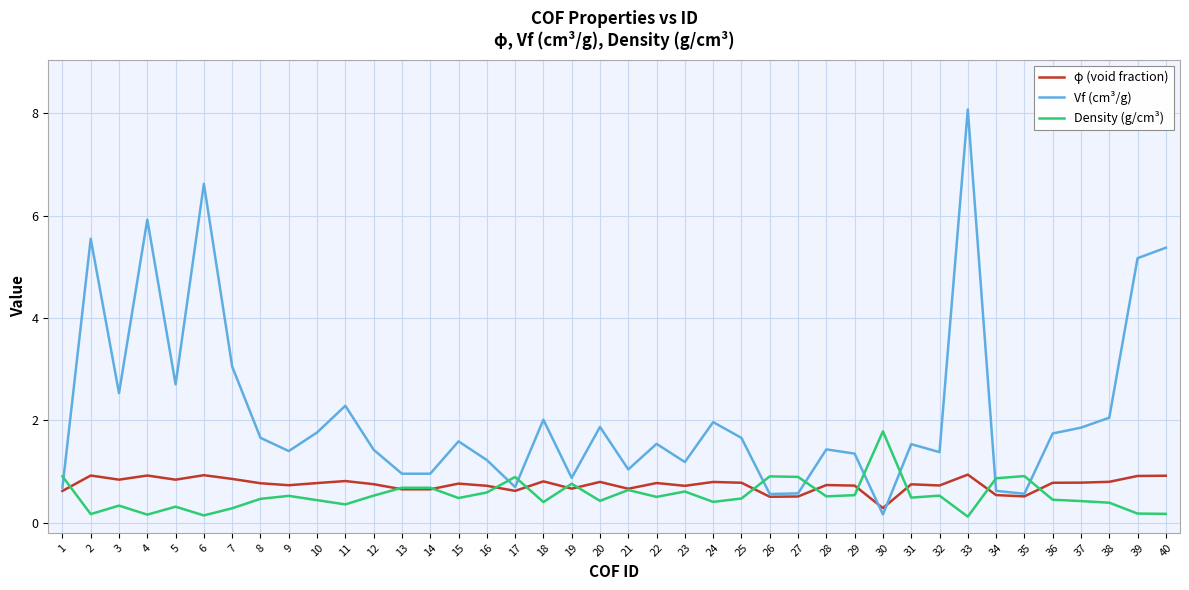

True or false: Density (g/cm³) has more than 1 interior local peaks.

True